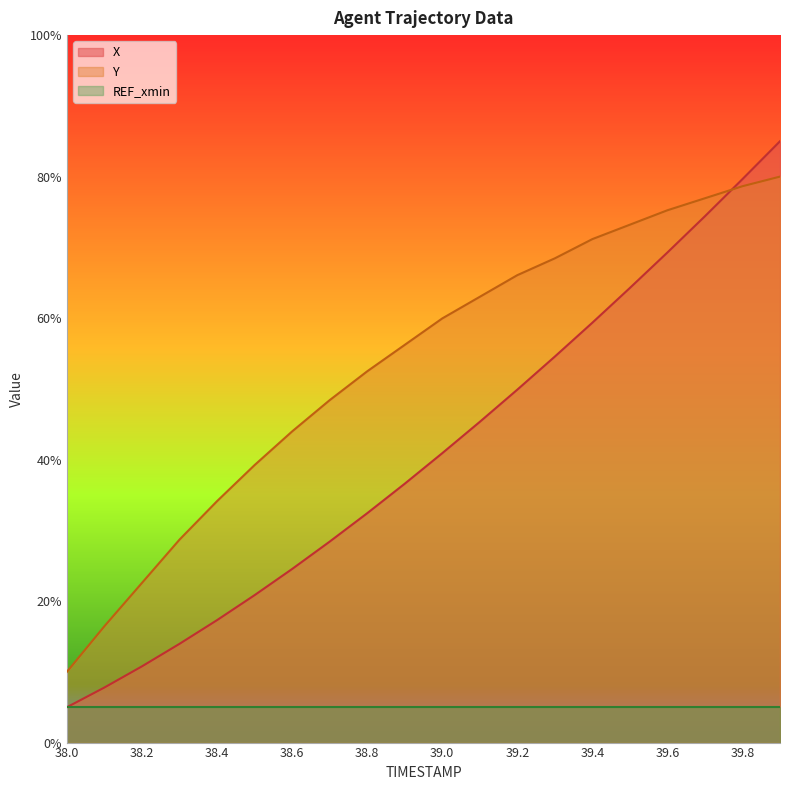

List the labels in order of X value, largest first.

39.9, 39.8, 39.7, 39.6, 39.5, 39.4, 39.3, 39.2, 39.1, 39.0, 38.9, 38.8, 38.7, 38.6, 38.5, 38.4, 38.3, 38.2, 38.1, 38.0